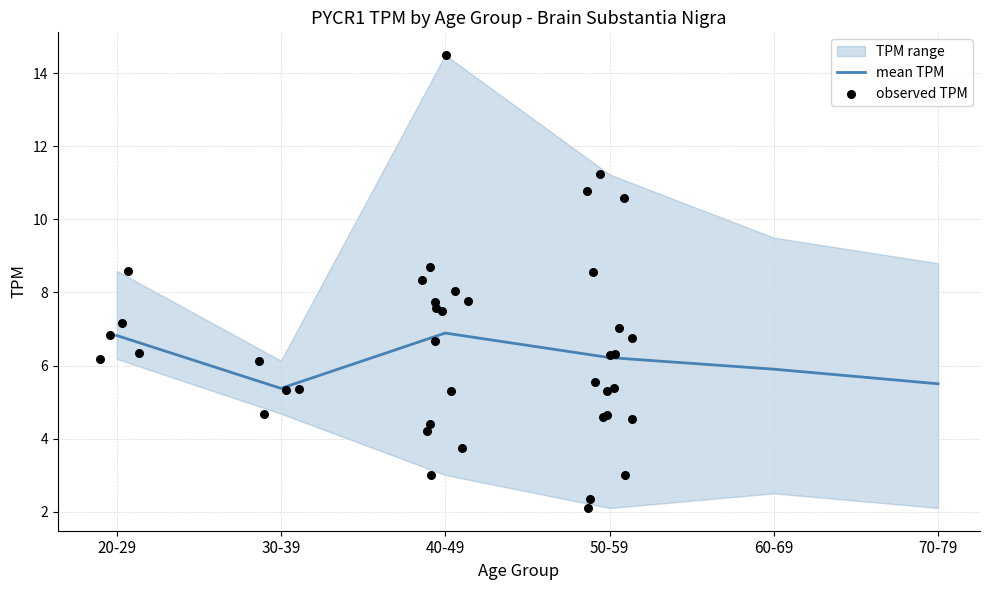

Which series reaches the maximum Y coordinate?

upper